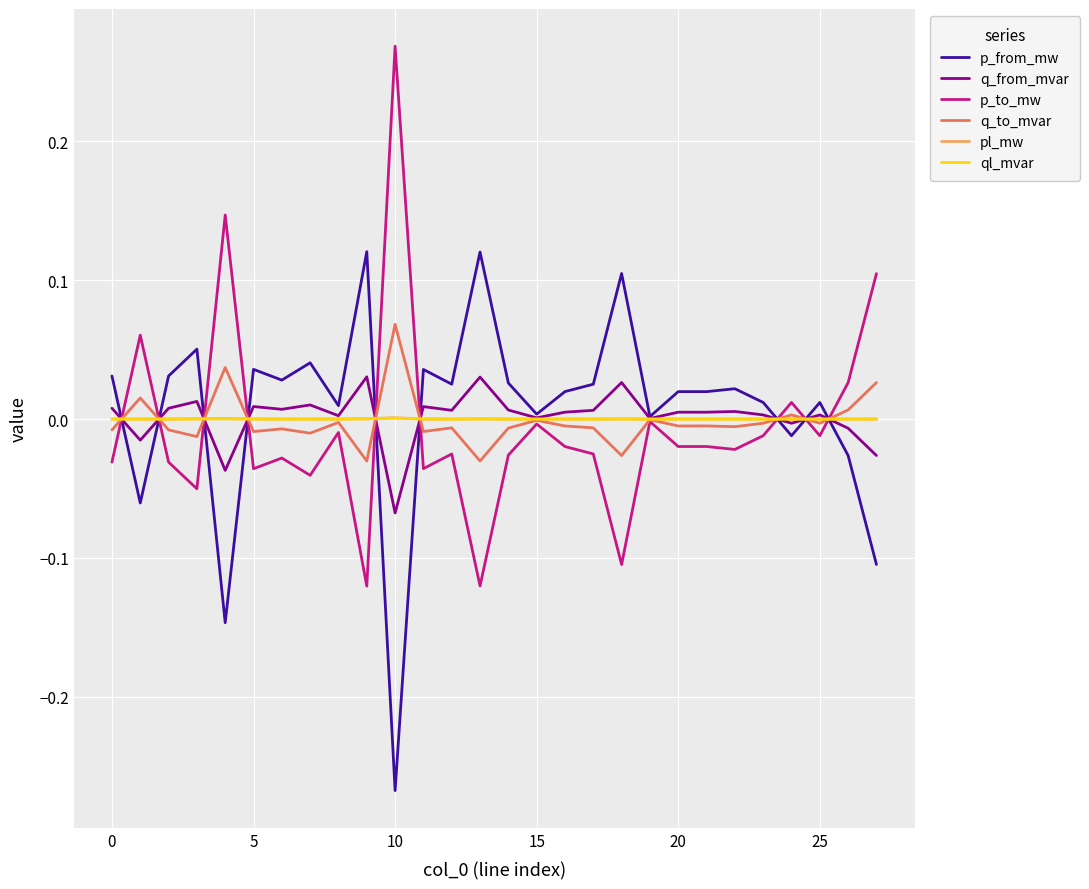

Does the chart have visible grid lines?

Yes